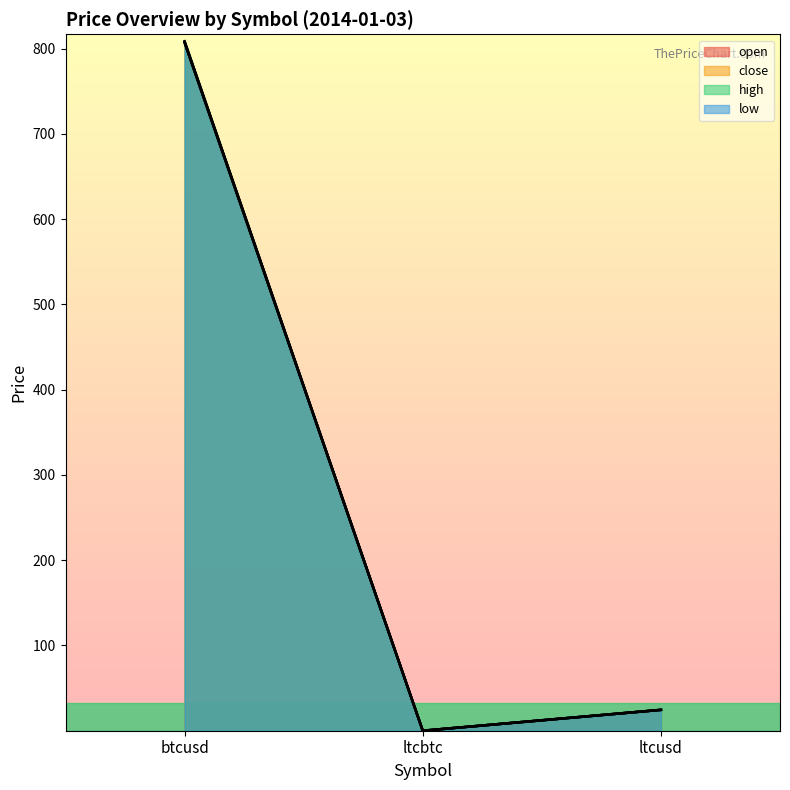

Which series has the largest total across all categories?

high